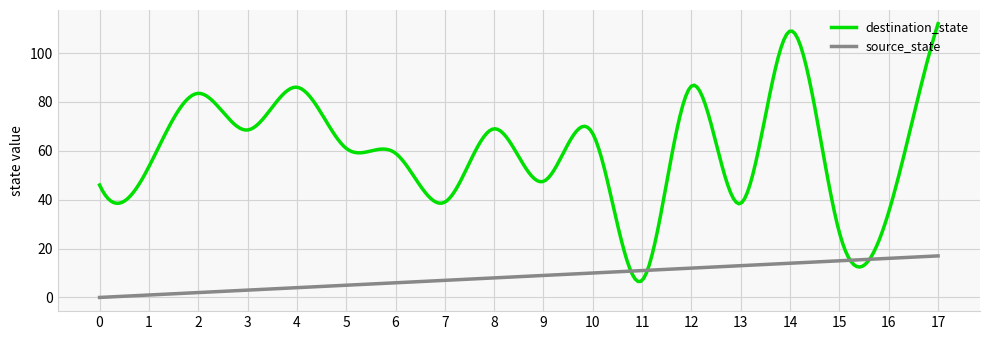

Which series has the largest total across all categories?

destination_state